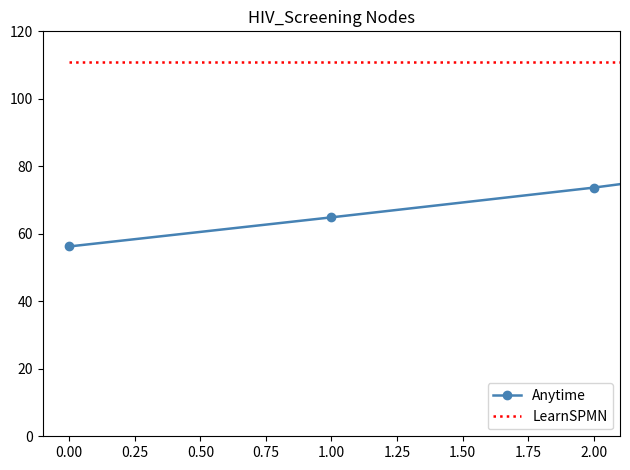

Rank the series by their average value, from lowest to highest.

Anytime, LearnSPMN